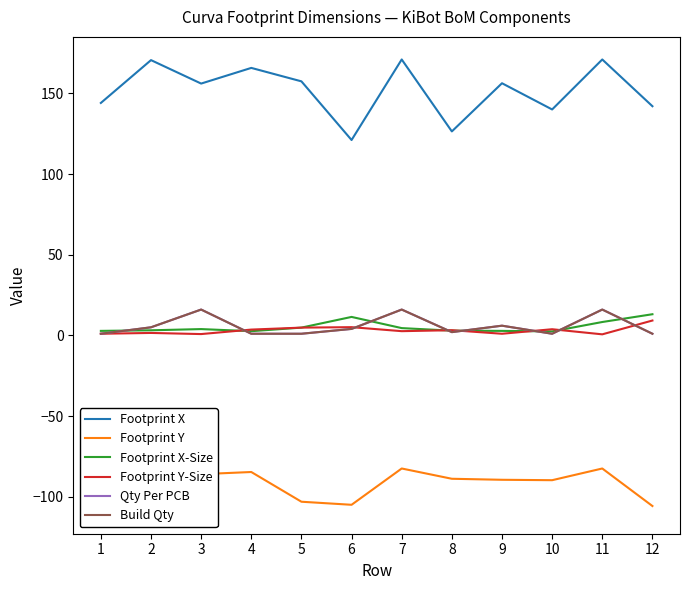

What is the average value of the Build Qty series?

5.8